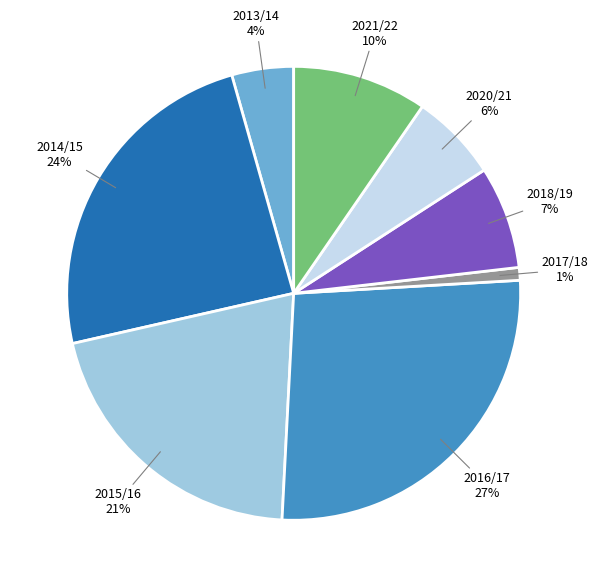

Does any single category account for the majority?

No